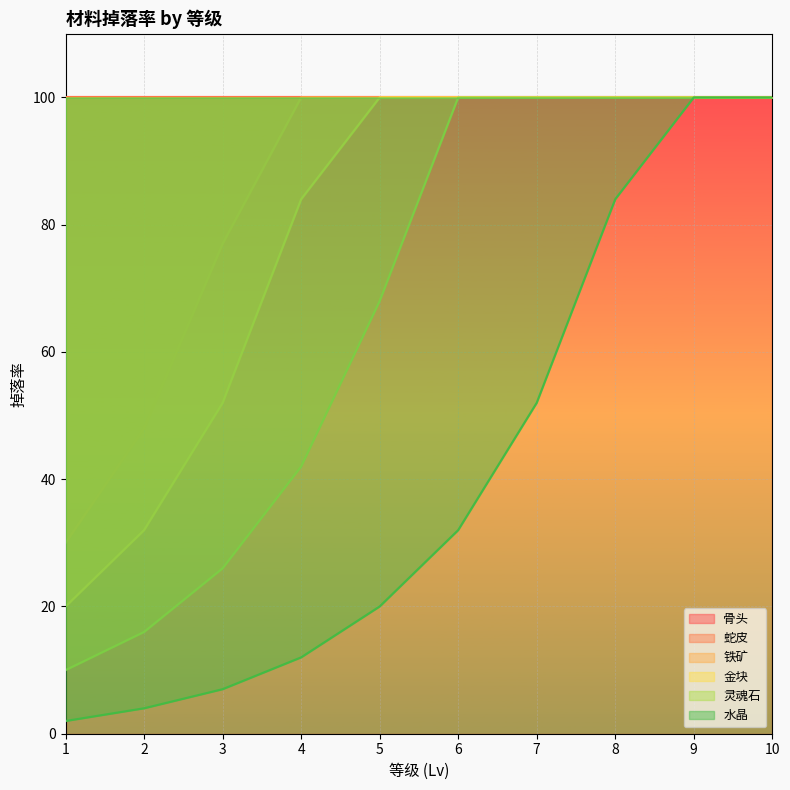

The value of 铁矿 at 1 is 17. True or false?

False